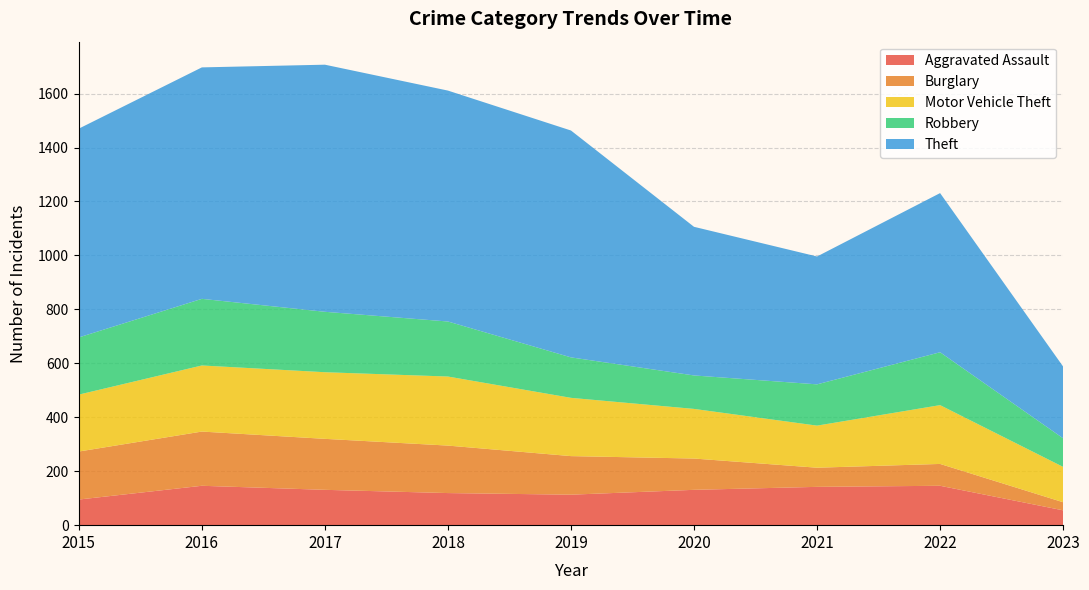

Reading left to right, list all the values displayed in this chart.

Aggravated Assault: 95	146	131	119	113	131	142	146	55
Burglary: 178	201	189	176	143	116	71	81	30
Motor Vehicle Theft: 211	245	247	256	216	184	156	218	131
Robbery: 212	247	224	204	150	124	153	196	106
Theft: 774	858	916	856	841	551	474	590	266